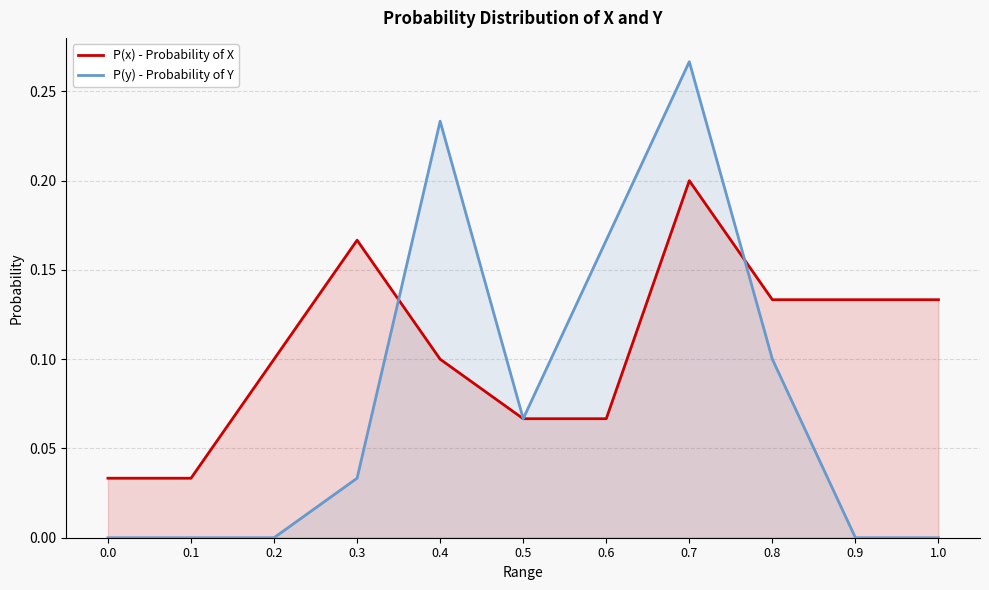

The value of P(y) - Probability of Y at 0.0 is -0.1. True or false?

False